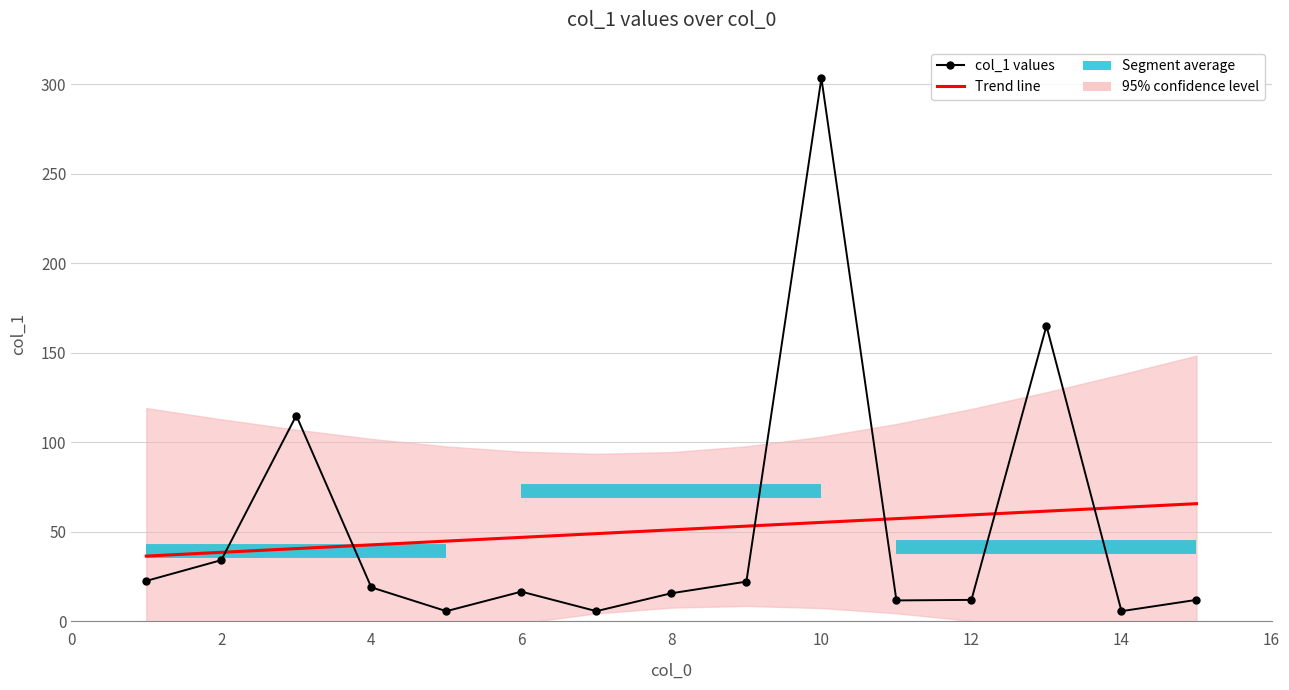

Is it true that the value at 4 is 18.8?

True